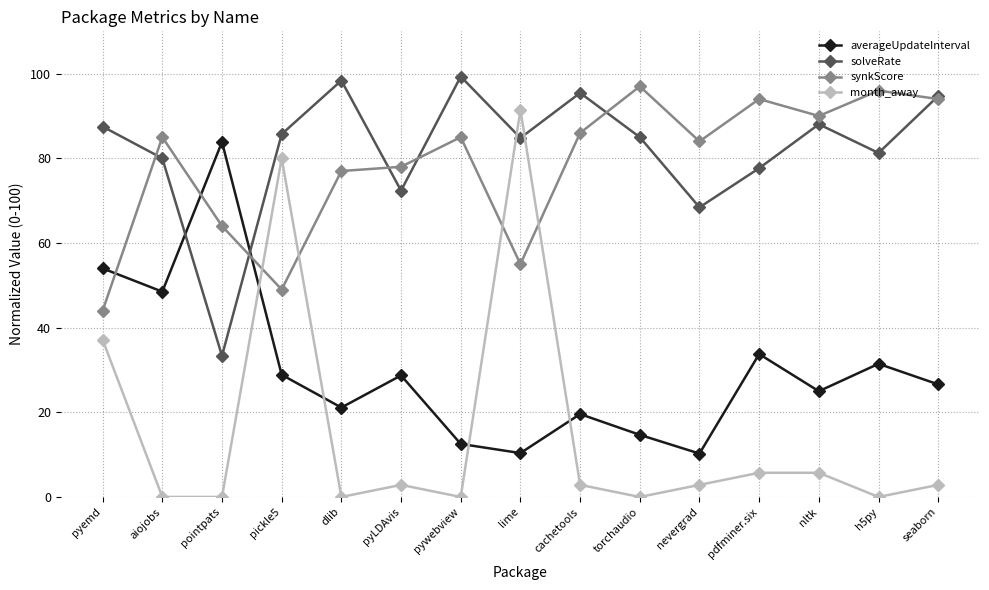

In synkScore, how many points are lower than both neighbors (excluding endpoints)?

4